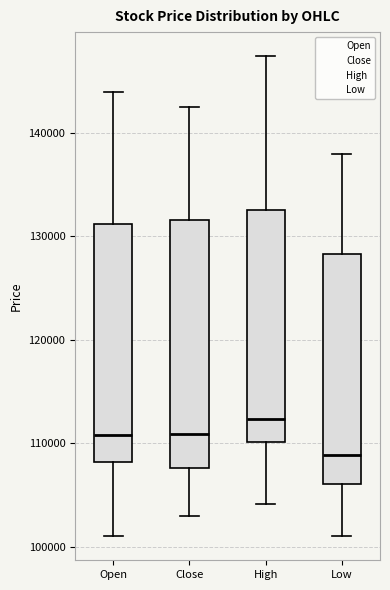

Which box's median line is the highest?

High